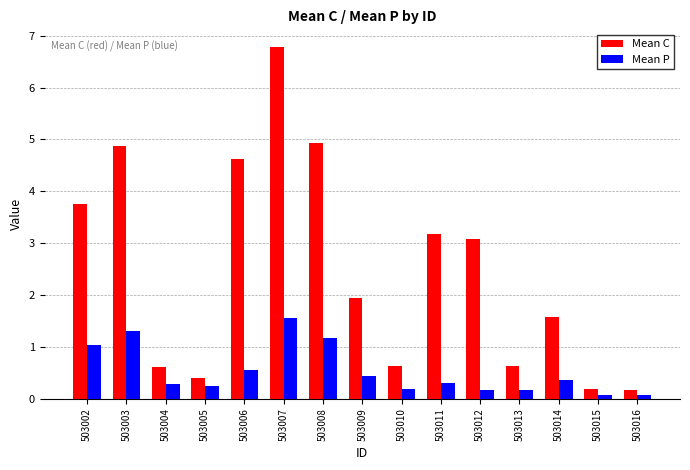

The Mean C series shows 5.6 at 503011. True or false?

False